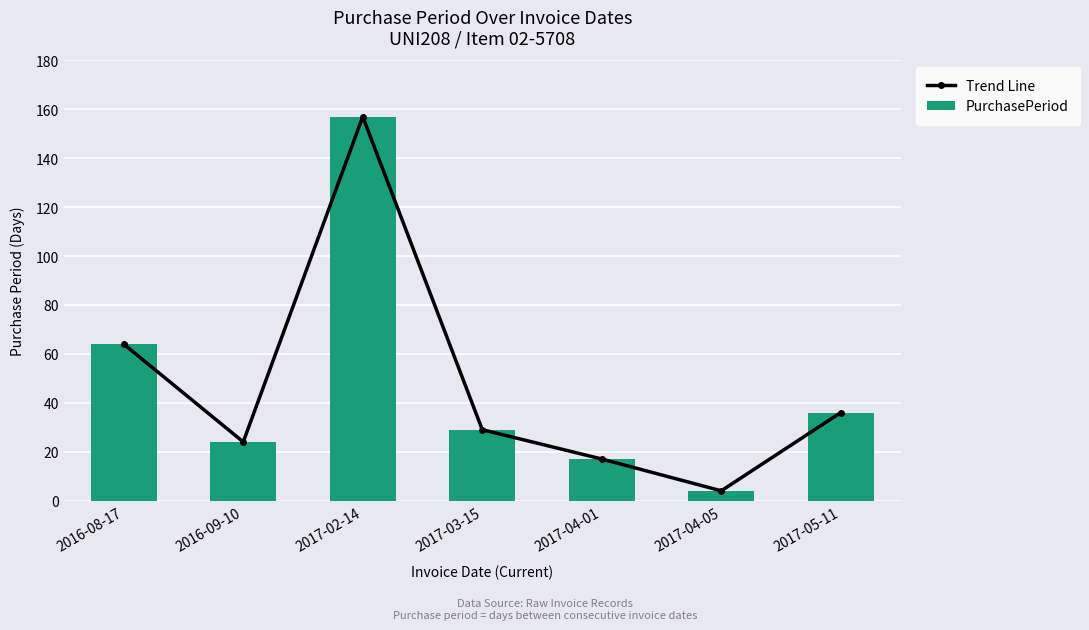

True or false: Trend Line has a value of 31 at 2016-08-17.

False